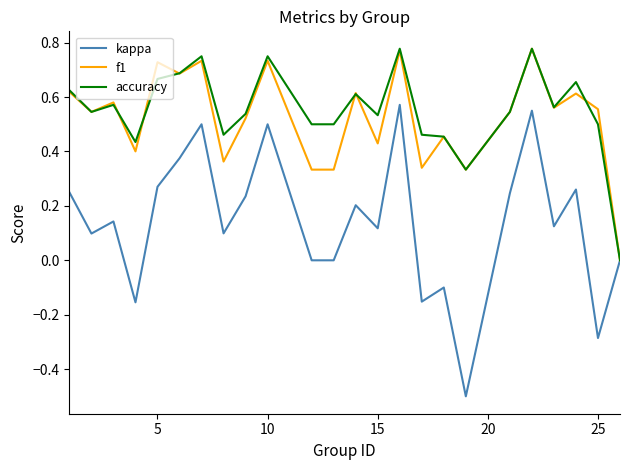

Which series has the largest range (max minus min)?

kappa